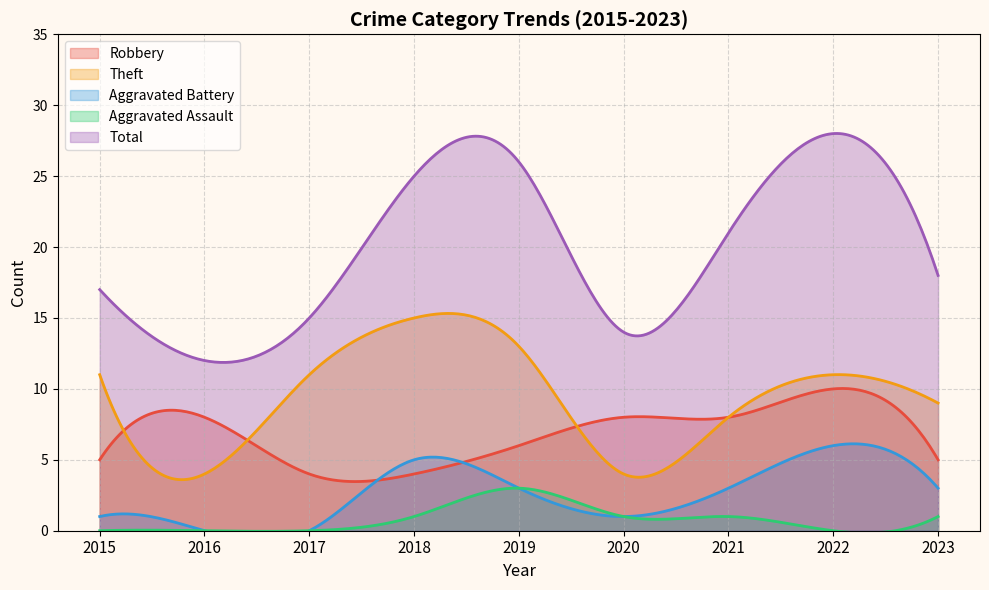

How many values in Aggravated Battery are above zero?

7